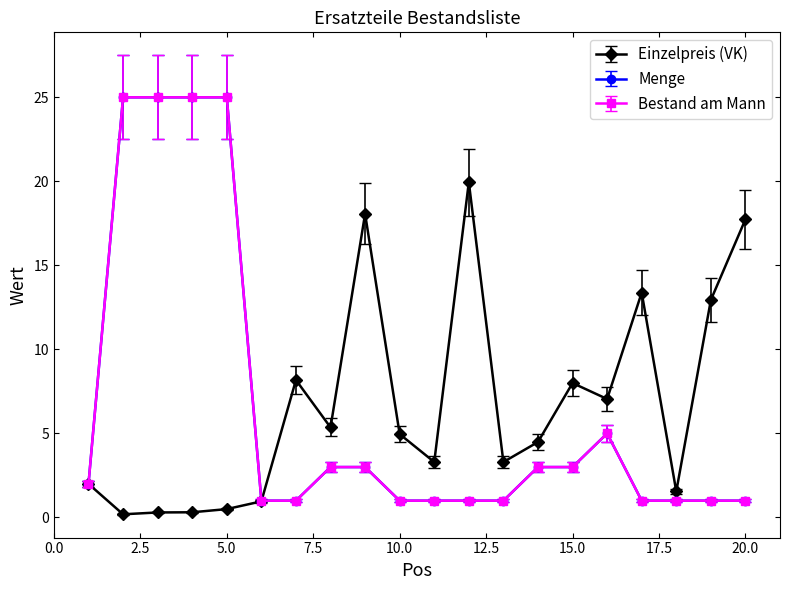

What is the lowest value of the Bestand am Mann series?

1.1